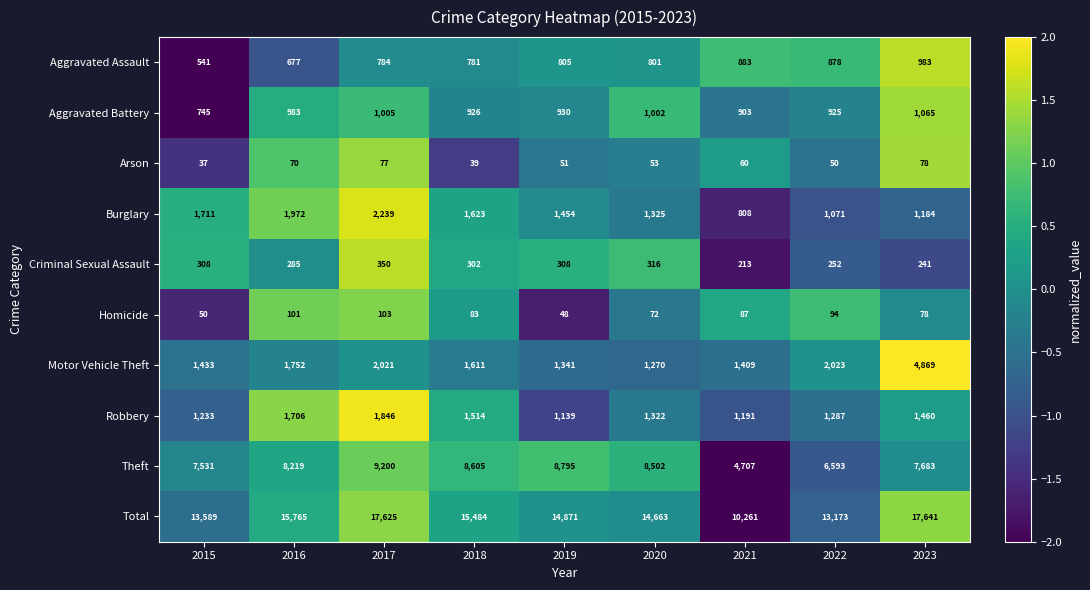

What is the difference between the Burglary values at 2020 and 2015?

386